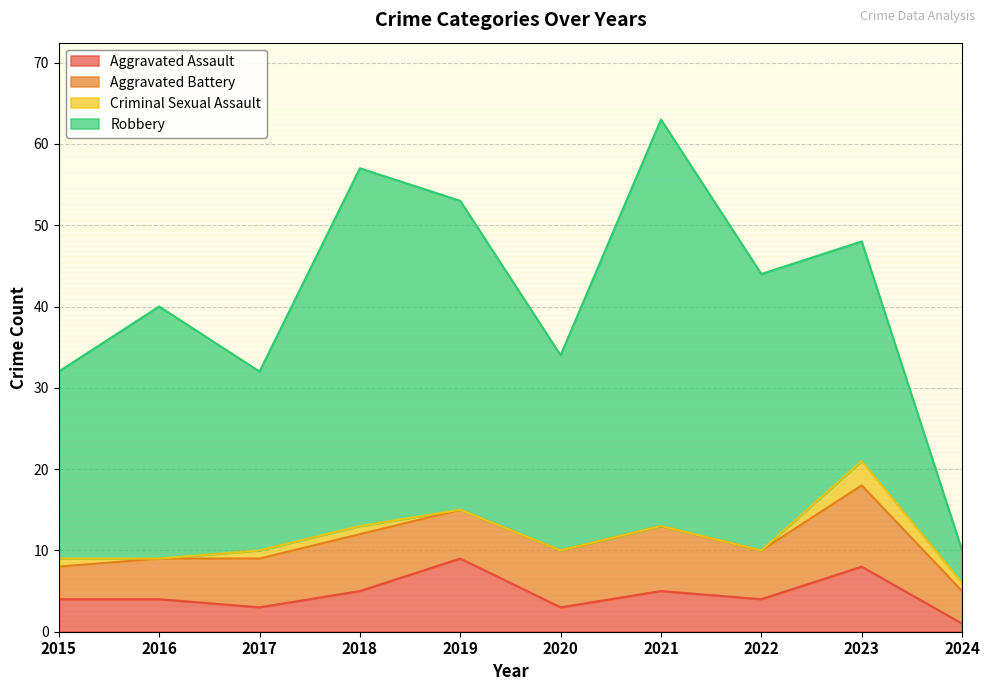

At how many categories does at least one series exceed 10?

9